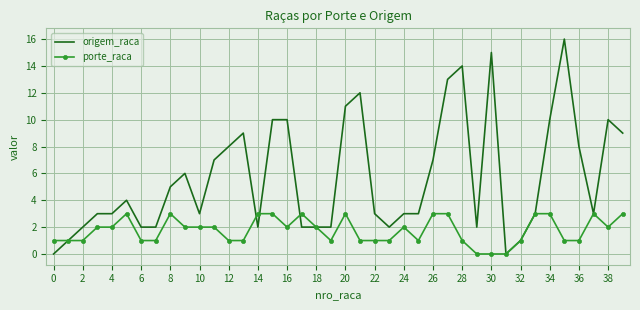

Rank the series by their maximum value, from lowest to highest.

porte_raca, origem_raca